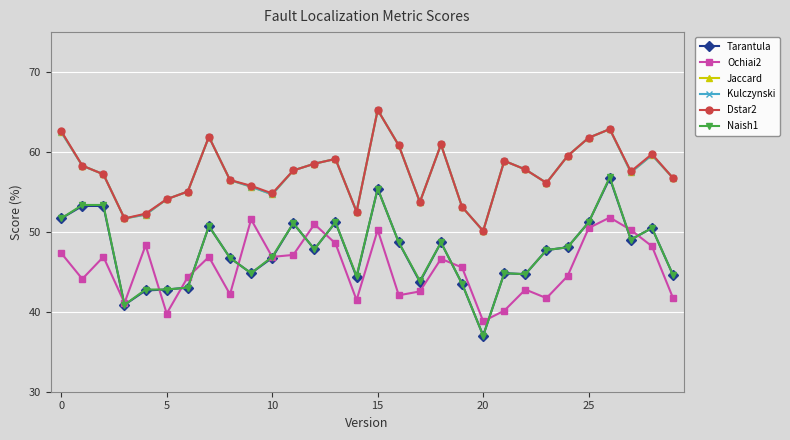

Does the chart have visible grid lines?

Yes